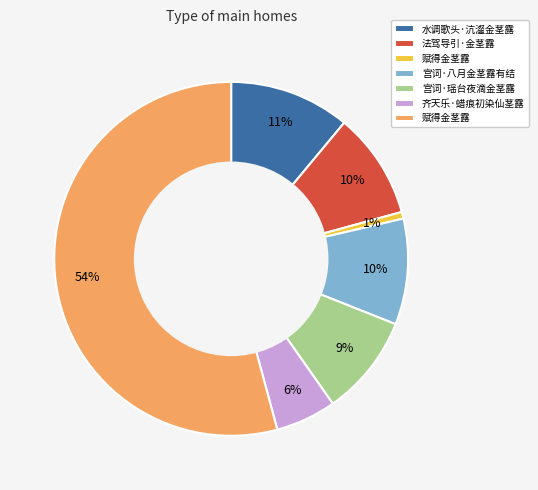

Is there a majority slice in this chart?

Yes